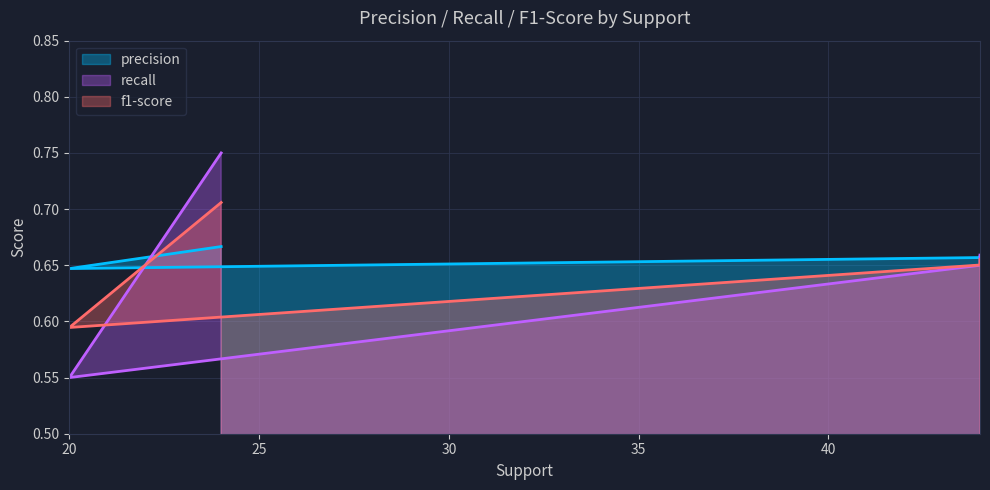

At which category does the chart reach its peak across all series?

24